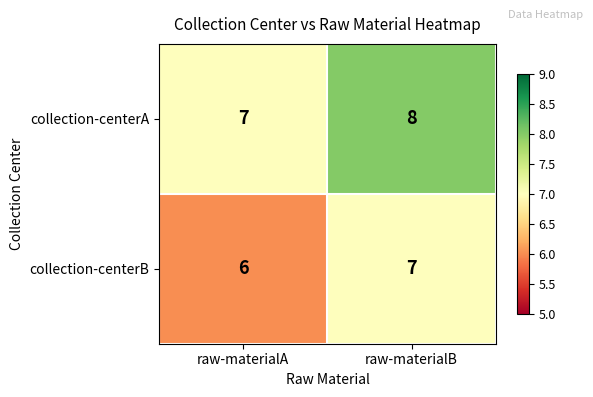

At which category does the chart reach its minimum across all series?

raw-materialA